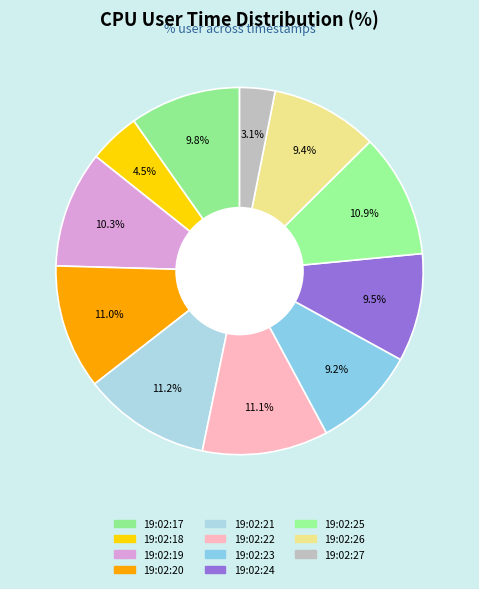

Does 19:02:24 represent more than half of the total?

No